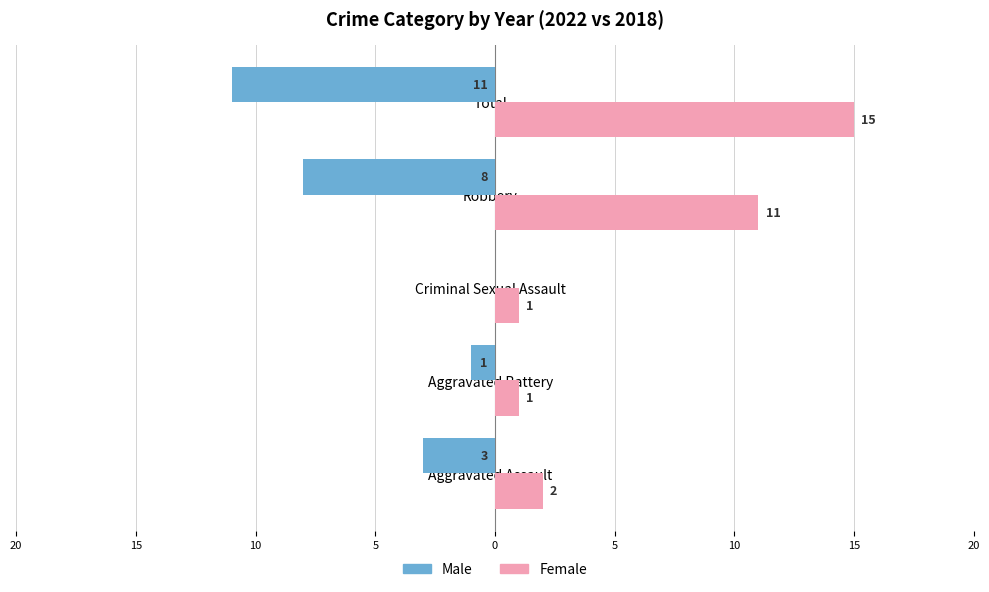

What are all the series names shown in the legend?

Male, Female